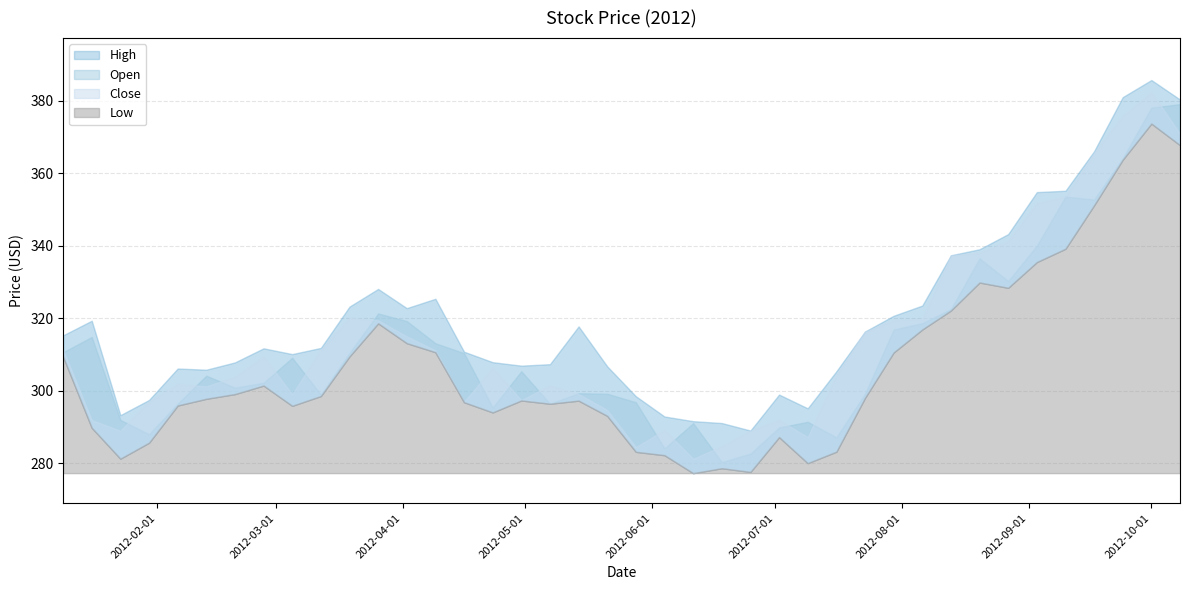

The value of Close at 2012-03-19 is 185.5. True or false?

False